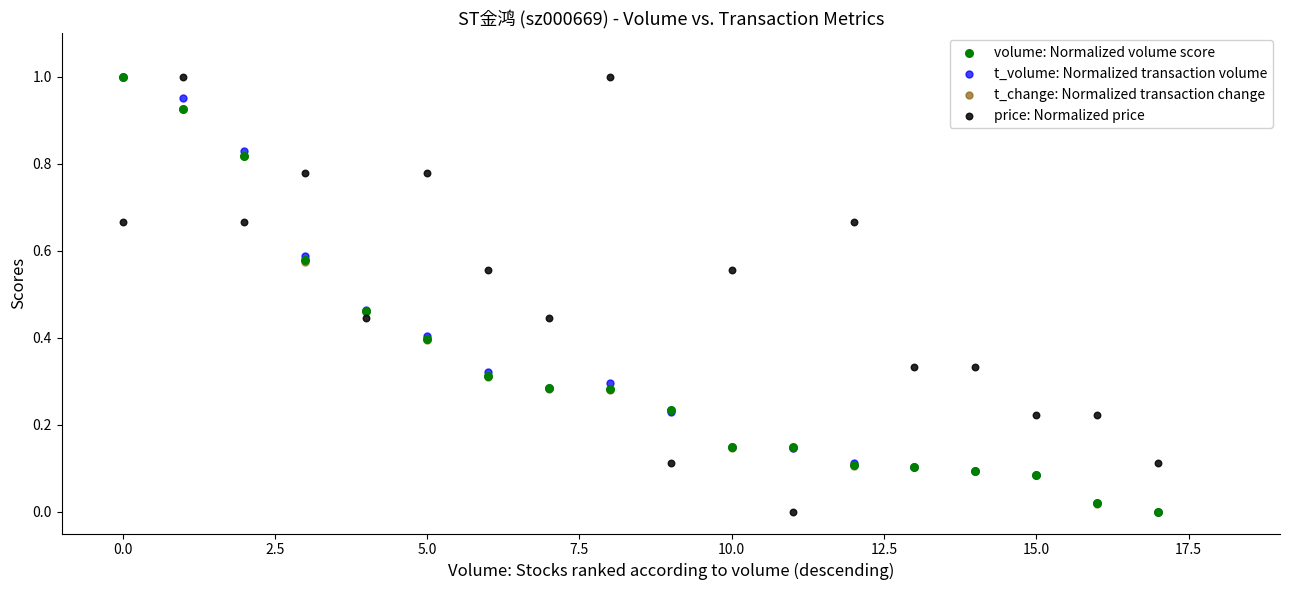

What are all the series names shown in the legend?

volume: Normalized volume score, t_volume: Normalized transaction volume, t_change: Normalized transaction change, price: Normalized price